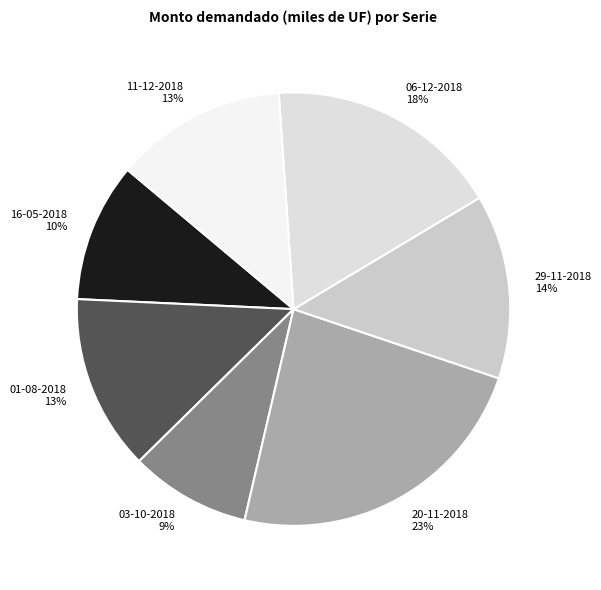

Does 06-12-2018 represent more than half of the total?

No